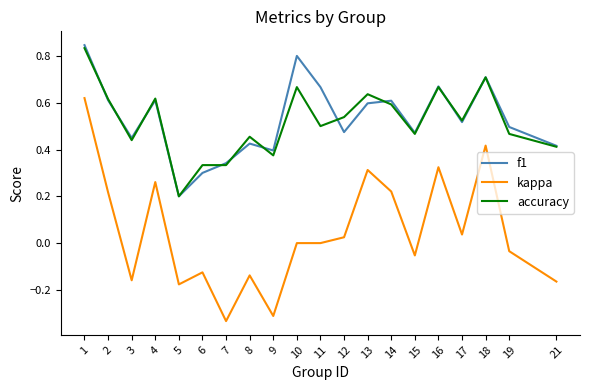

At which category is the sum across all series the highest?

1